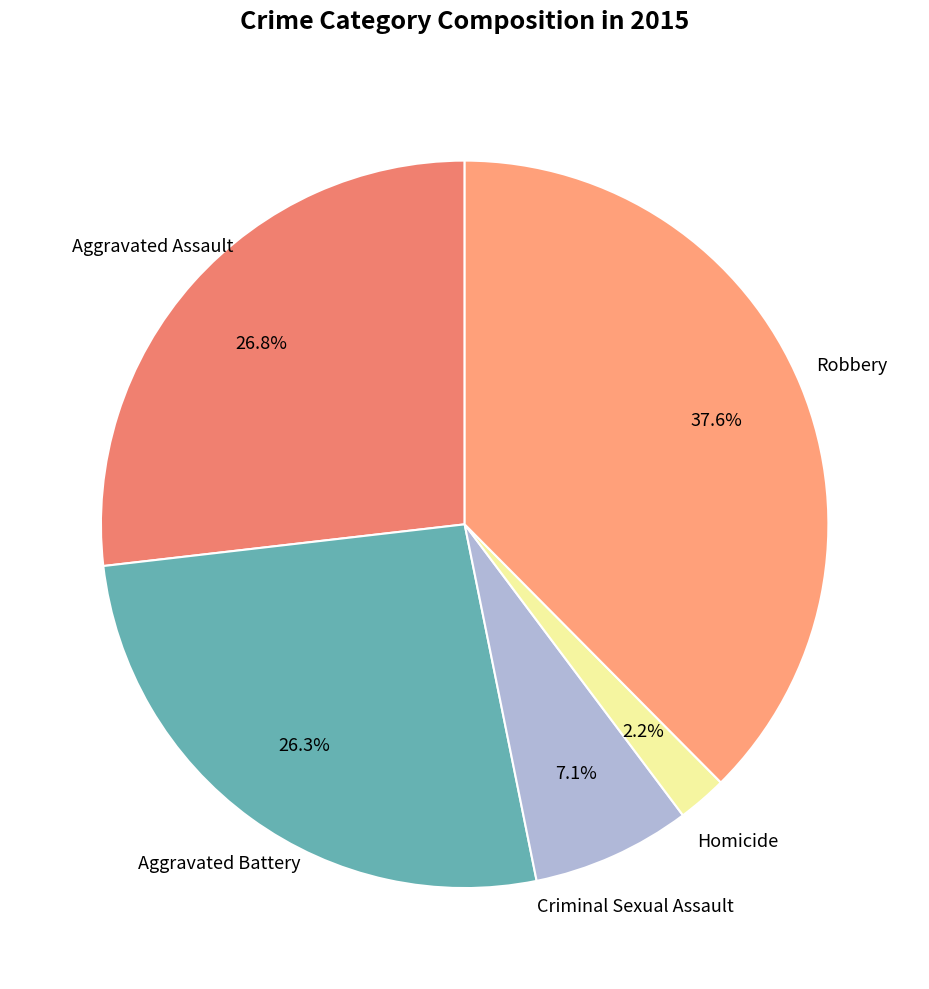

How many slices are in this pie chart?

5